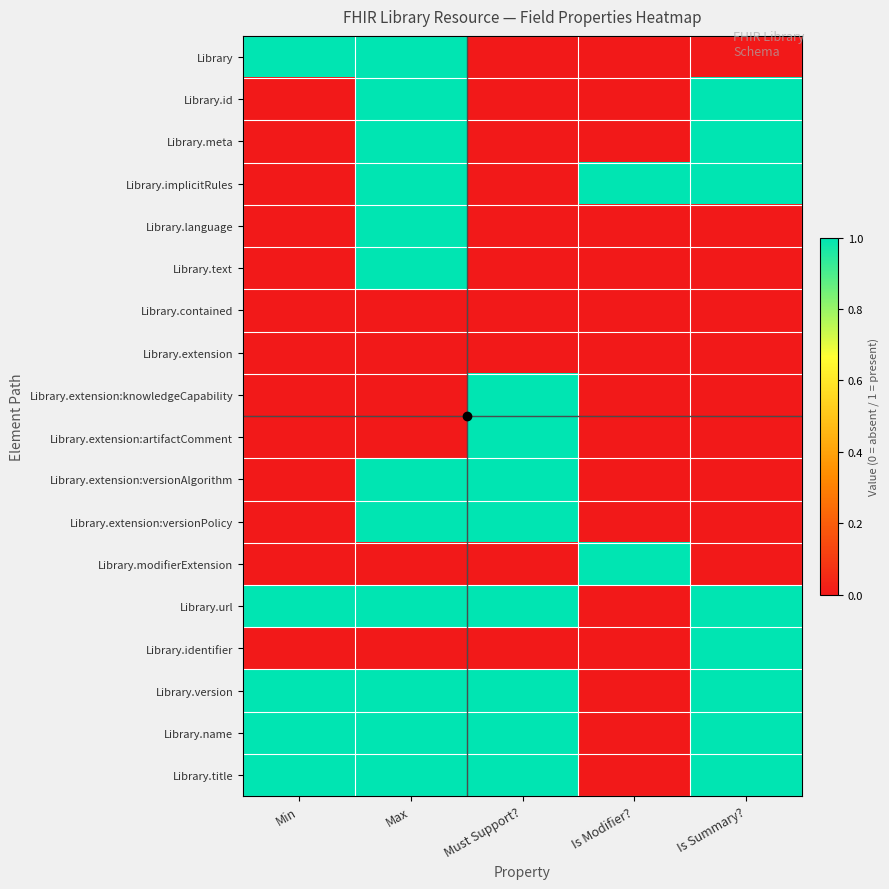

What is the spread (max minus min) of values at Is Modifier??

1